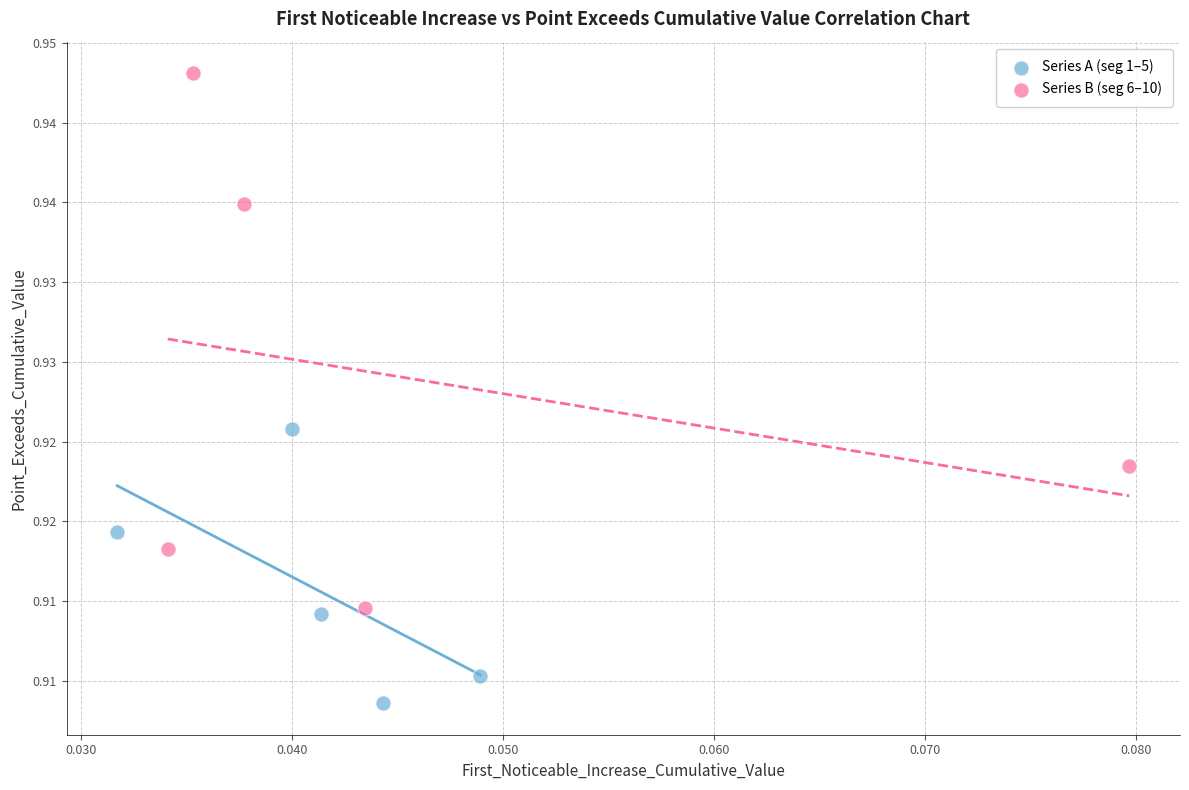

Which series reaches the maximum Y coordinate?

Series B (seg 6–10)